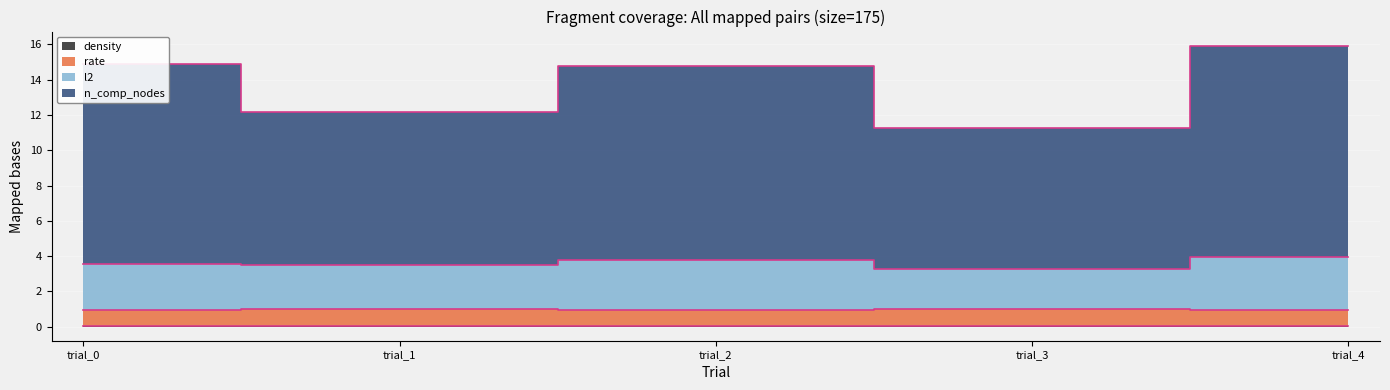

At which label is n_comp_nodes closest to 13?

trial_1